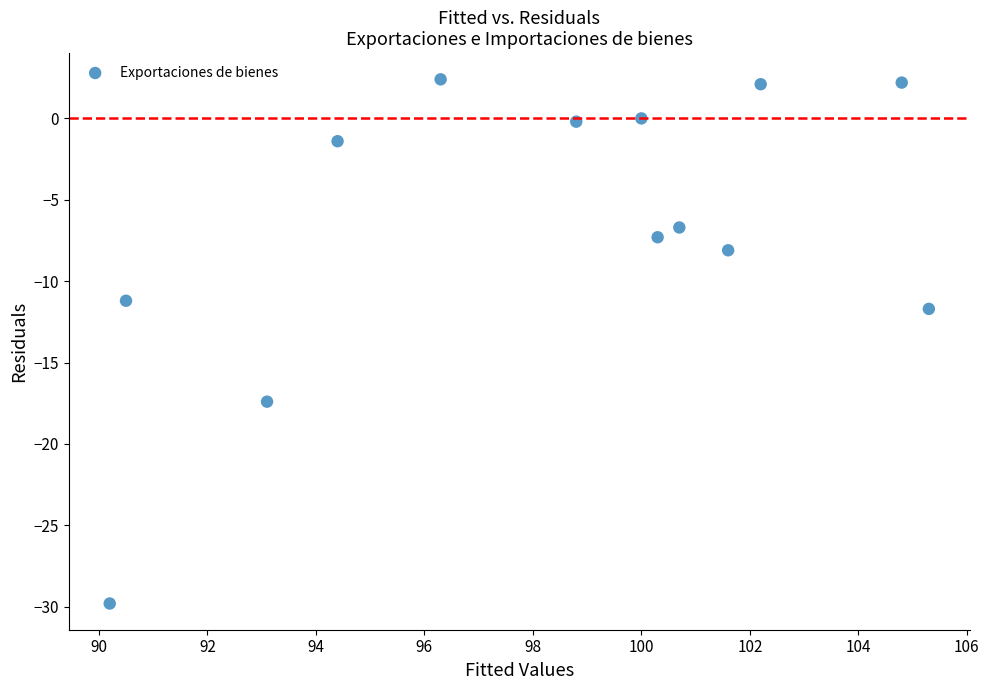

What Y value in the scatter plot is closest to -13?

-11.7